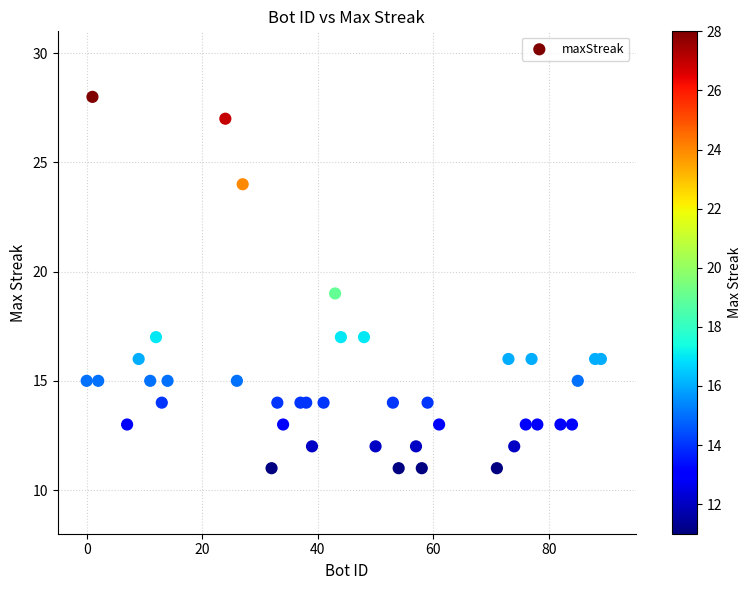

What is the range of X values (max minus min)?

89